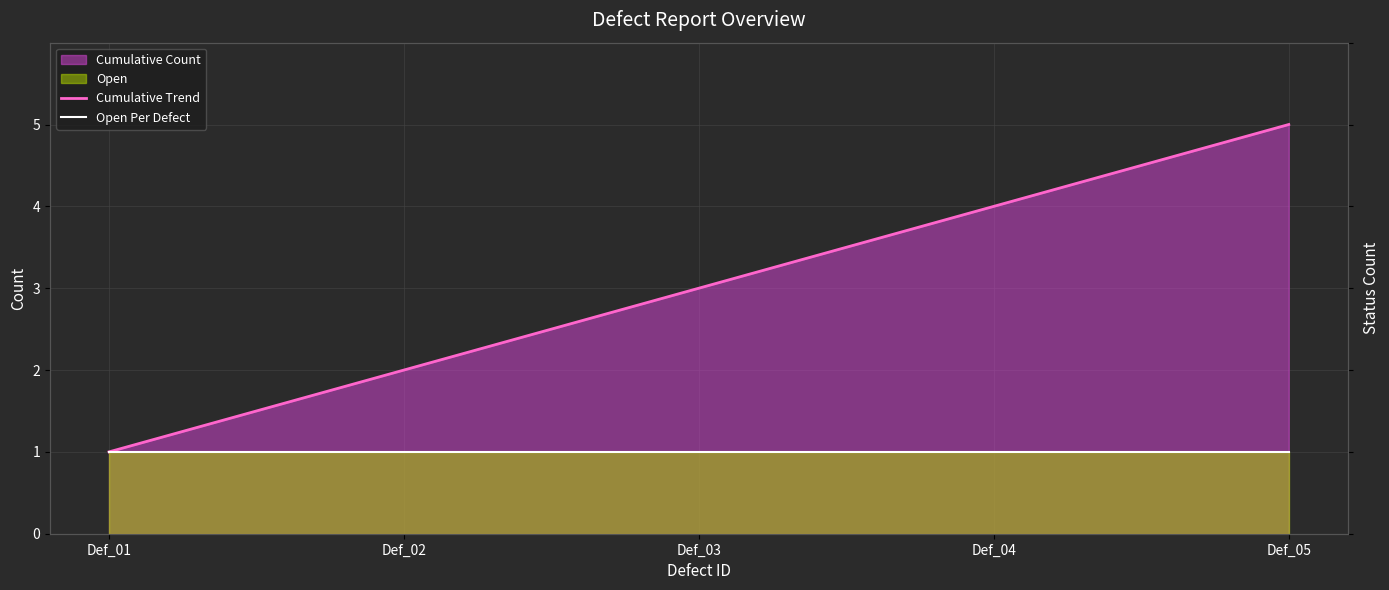

True or false: Open Per Defect has more than 1 interior local peaks.

False